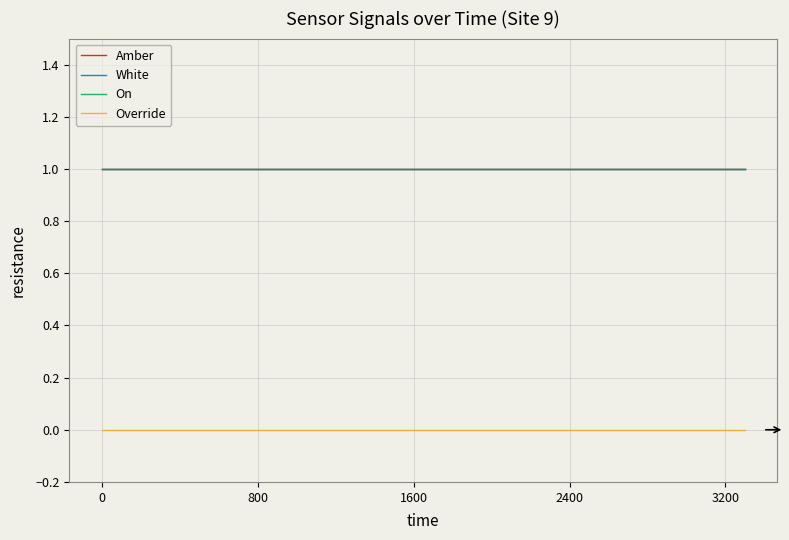

Does the chart display data point markers on the line(s)?

No